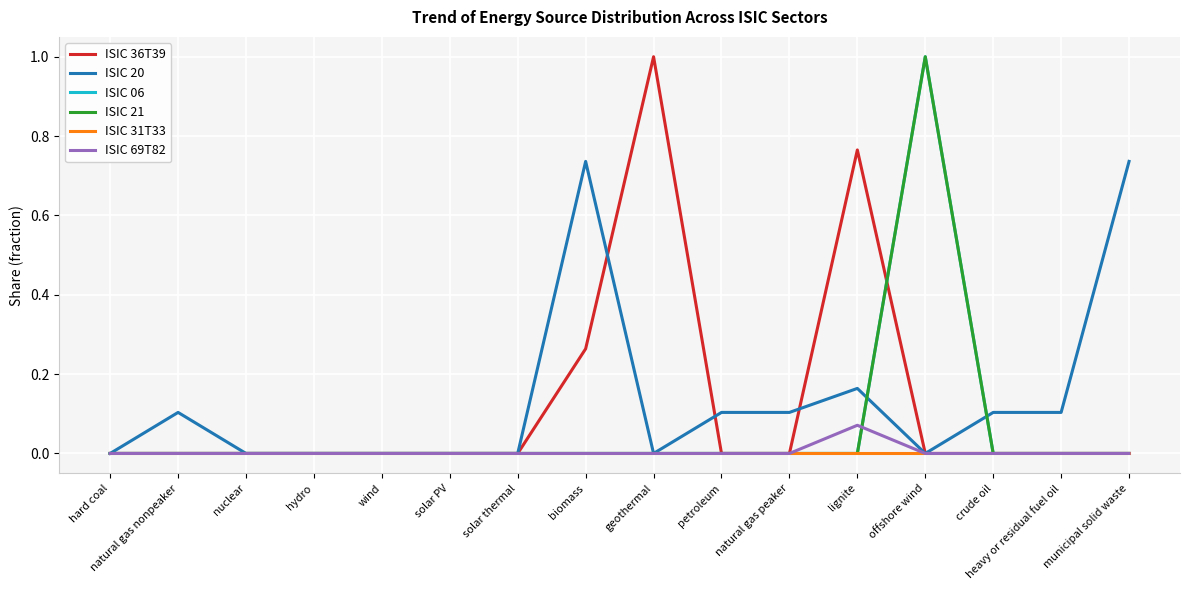

The value of ISIC 36T39 at offshore wind is 0.0. True or false?

True